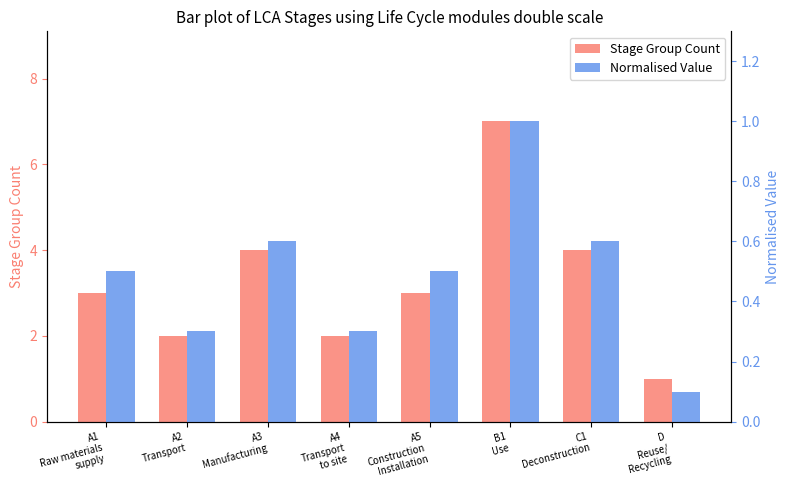

At which label does Normalised Value reach its peak?

B1
Use